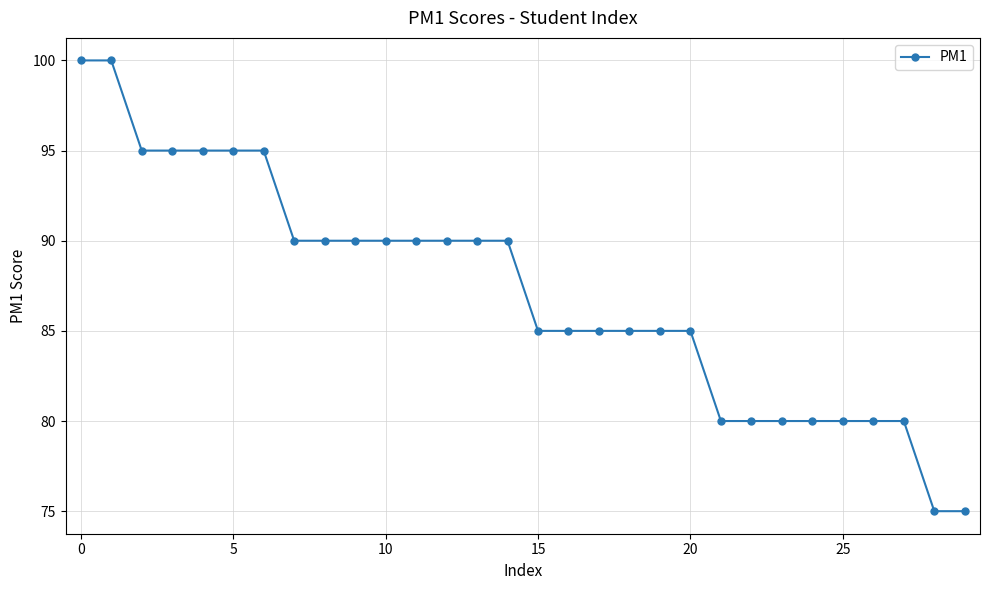

Reading right to left, what are all the values shown in this chart?

75	75	80	80	80	80	80	80	80	85	85	85	85	85	85	90	90	90	90	90	90	90	90	95	95	95	95	95	100	100